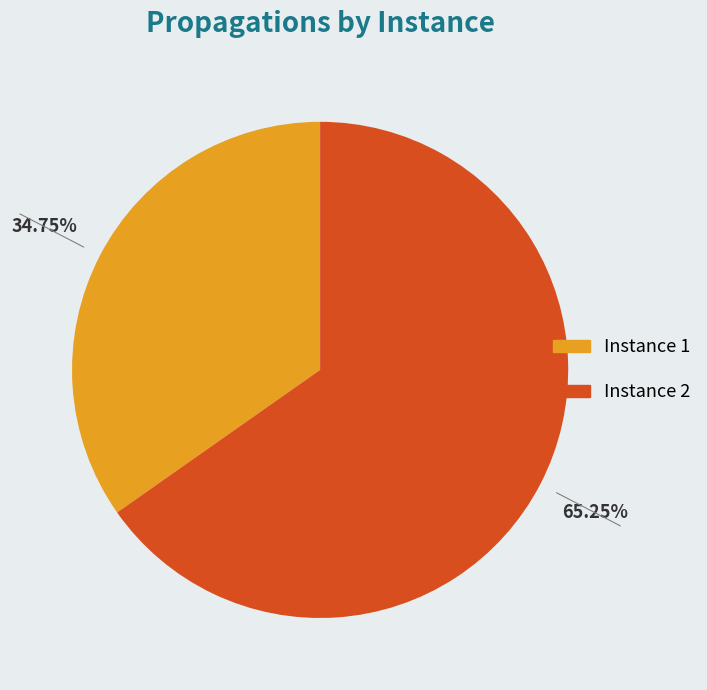

Does any single category account for the majority?

Yes